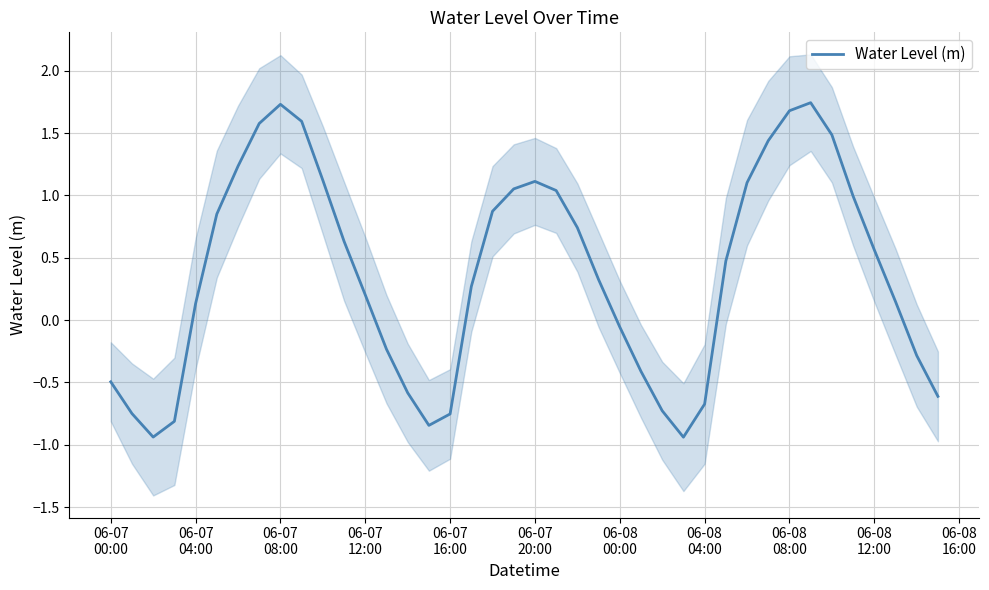

How many series are shown in this chart?

1